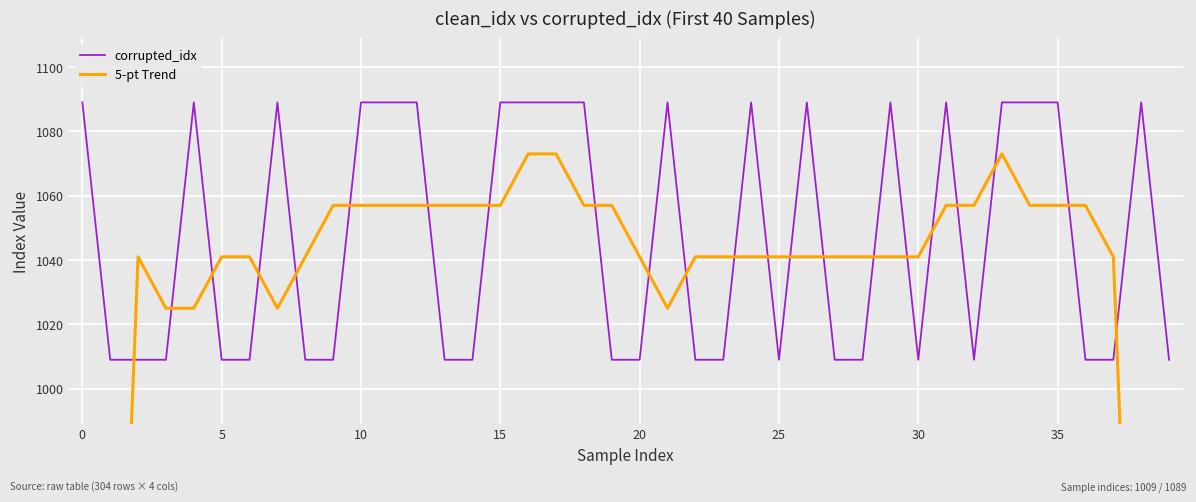

What is the lowest value of the 5-pt Trend series?

621.4